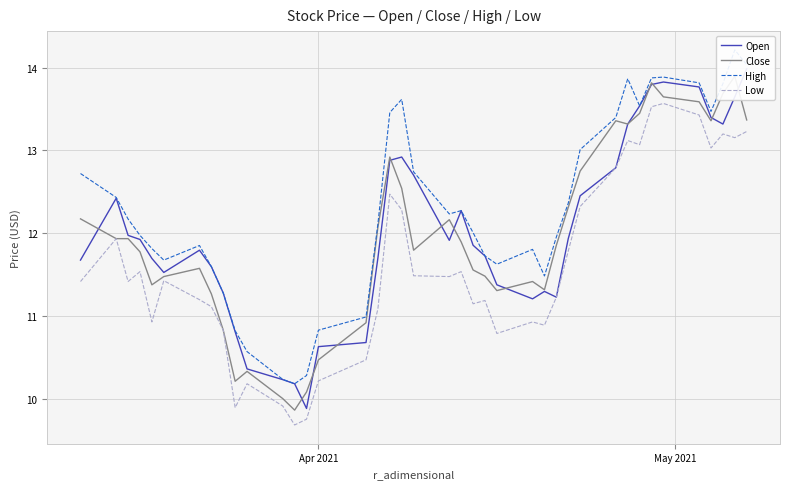

Is it true that High equals 2.7 at 10?

False